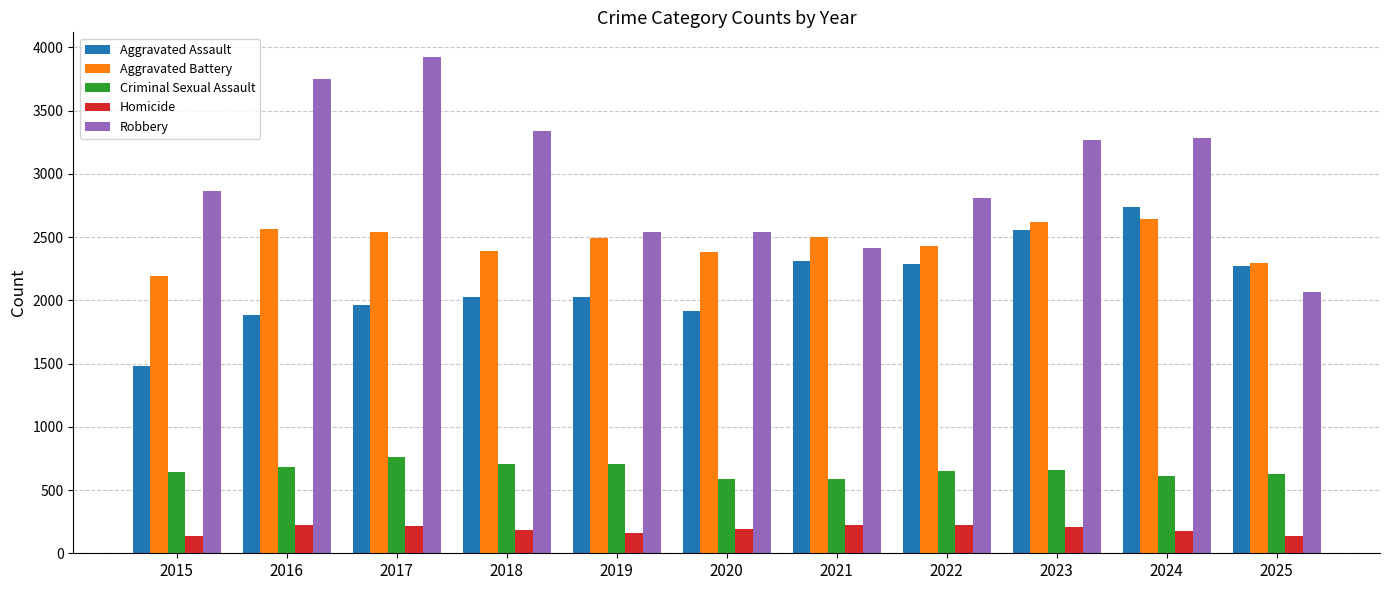

Which series has the largest total across all categories?

Robbery